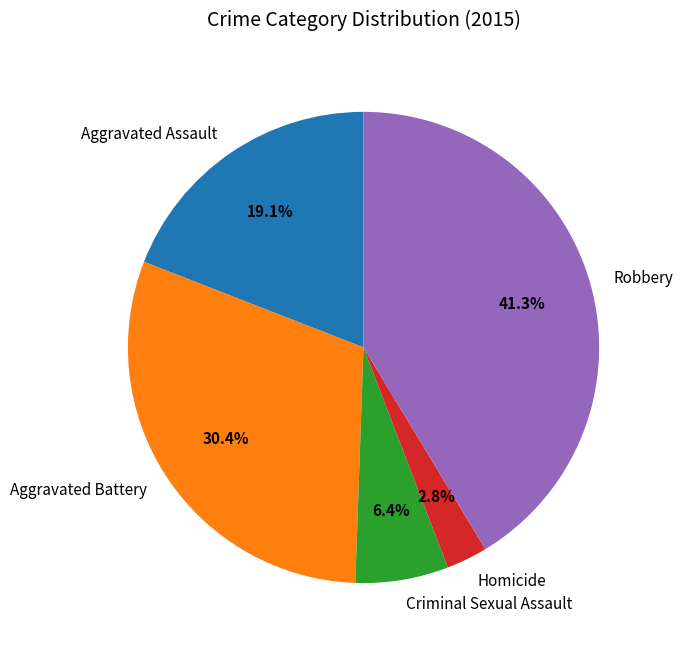

What is the smallest slice in the pie chart?

Homicide